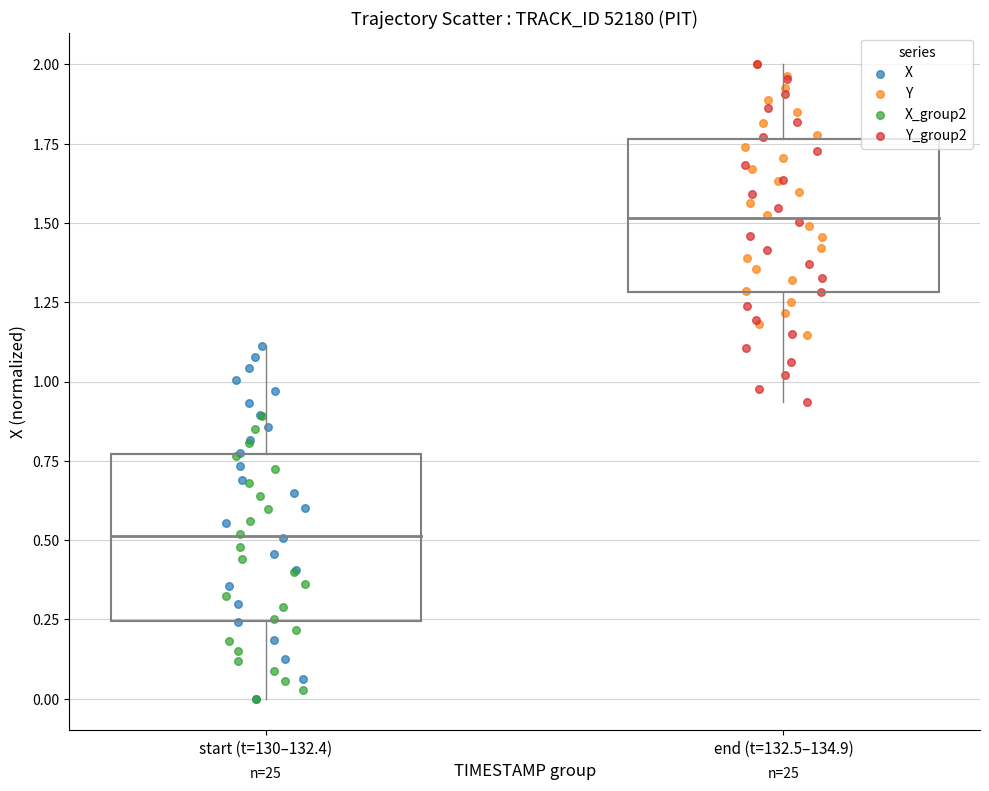

Which series has the largest Y range (max minus min)?

X